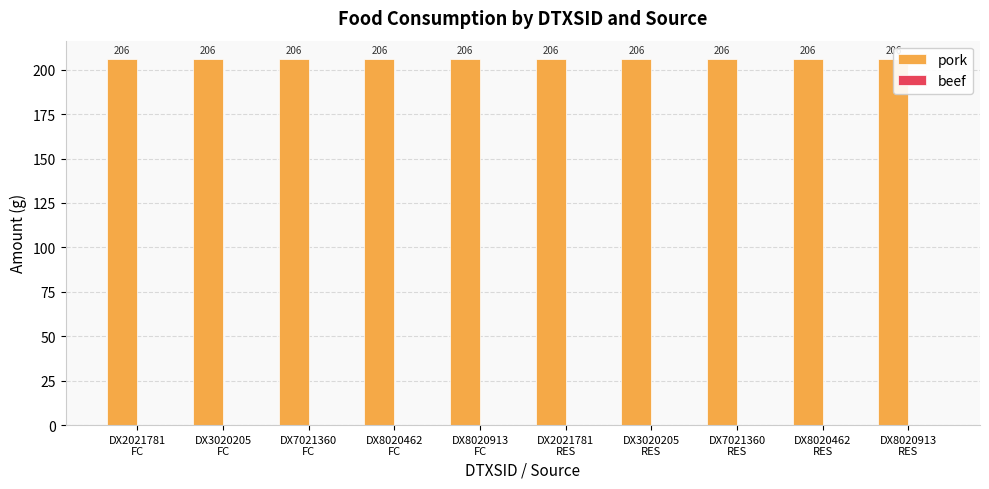

Which category has the lowest value in the pork series?

DX2021781
FC